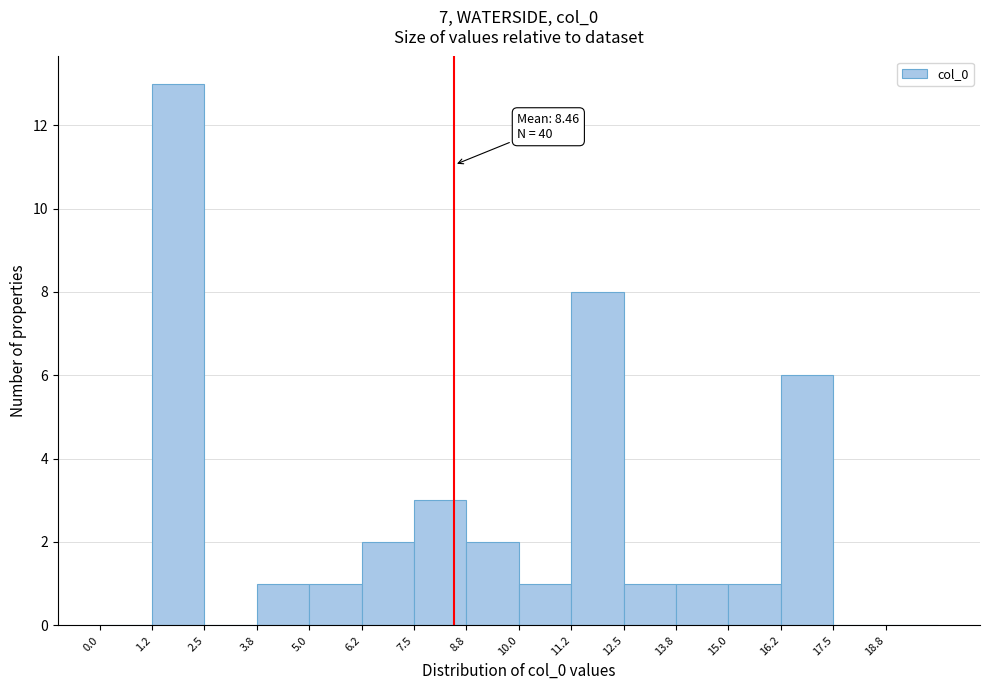

Which range on the x-axis has the tallest bar?

1.25 to 2.50